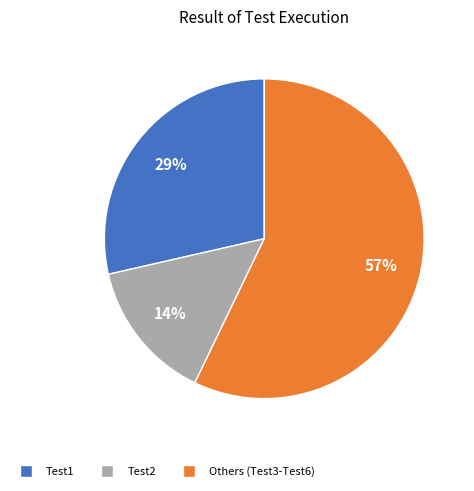

Count the number of slices in the pie.

3